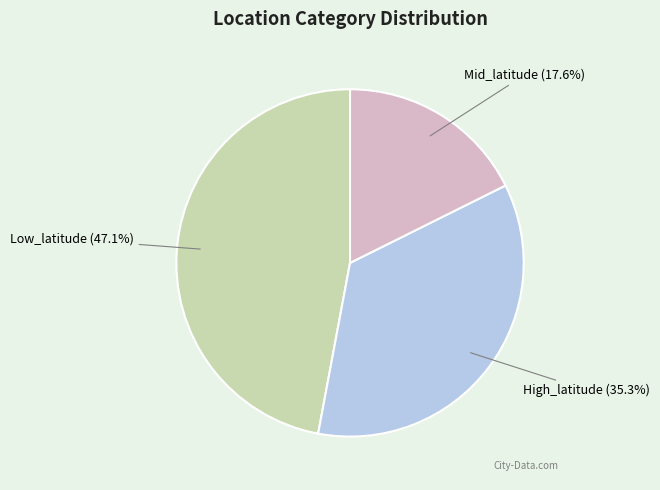

What portion of the pie excludes High_latitude?

64.7%